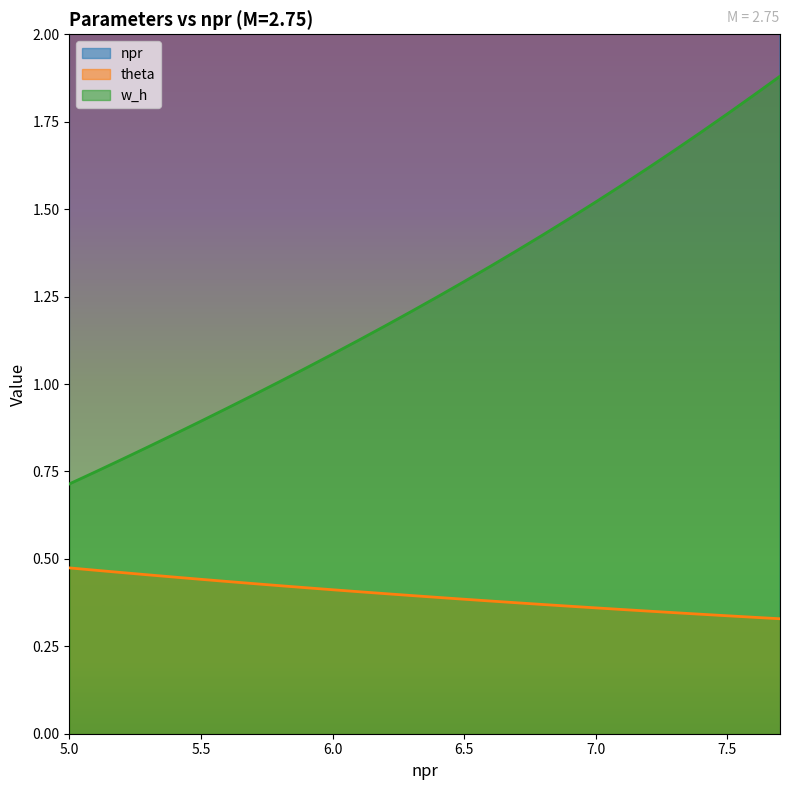

Does the chart display data point markers on the line(s)?

No